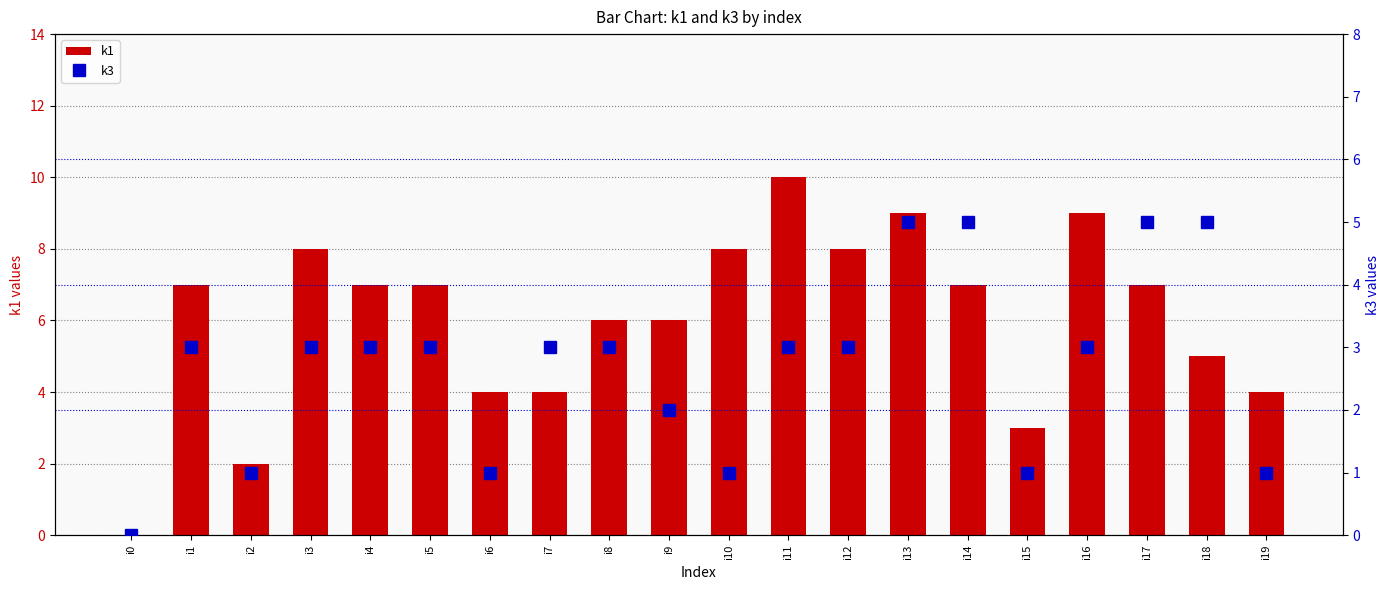

Is the value of k1 at i15 greater than the value of k3 at i3?

No